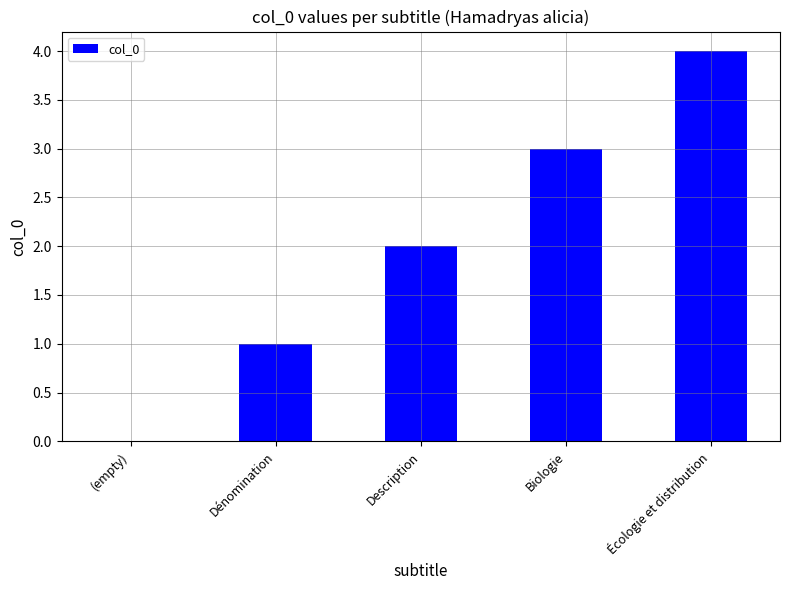

Count the number of data series in this chart.

1